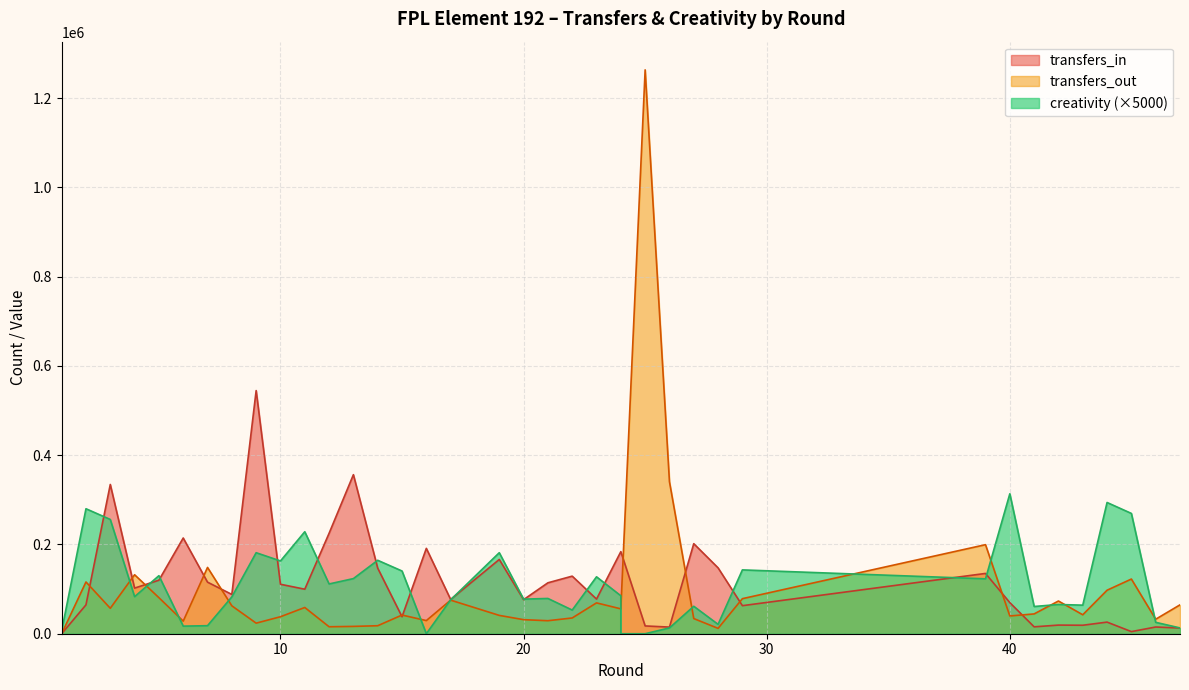

Rank the series at 11 from lowest to highest value.

transfers_out, transfers_in, creativity